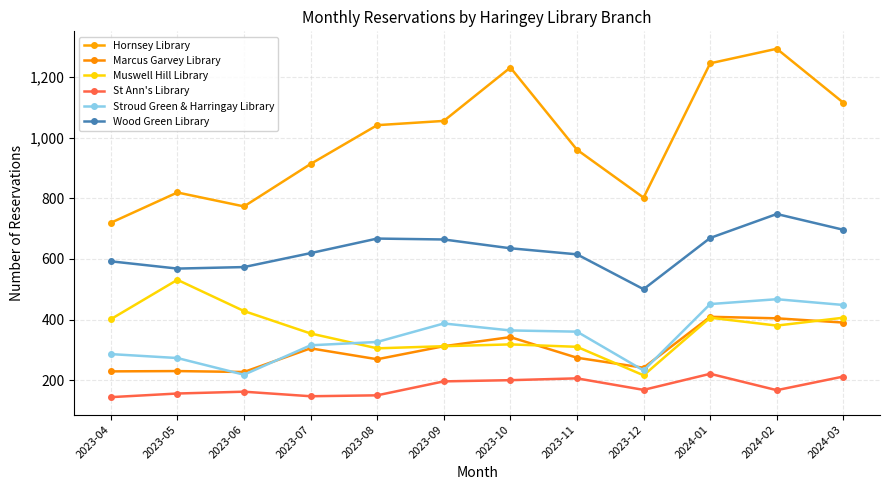

Reading right to left, list all the values displayed in this chart.

Hornsey Library: 2024-03=1115	2024-02=1293	2024-01=1245	2023-12=802	2023-11=960	2023-10=1231	2023-09=1055	2023-08=1041	2023-07=913	2023-06=773	2023-05=819	2023-04=719
Marcus Garvey Library: 2024-03=390	2024-02=404	2024-01=409	2023-12=241	2023-11=274	2023-10=342	2023-09=312	2023-08=269	2023-07=305	2023-06=227	2023-05=230	2023-04=229
Muswell Hill Library: 2024-03=406	2024-02=380	2024-01=406	2023-12=216	2023-11=310	2023-10=318	2023-09=312	2023-08=305	2023-07=354	2023-06=428	2023-05=531	2023-04=401
St Ann's Library: 2024-03=212	2024-02=167	2024-01=221	2023-12=168	2023-11=206	2023-10=200	2023-09=196	2023-08=150	2023-07=147	2023-06=162	2023-05=156	2023-04=144
Stroud Green & Harringay Library: 2024-03=448	2024-02=467	2024-01=451	2023-12=232	2023-11=360	2023-10=364	2023-09=387	2023-08=326	2023-07=315	2023-06=218	2023-05=273	2023-04=286
Wood Green Library: 2024-03=696	2024-02=748	2024-01=669	2023-12=500	2023-11=615	2023-10=635	2023-09=664	2023-08=667	2023-07=619	2023-06=573	2023-05=568	2023-04=592